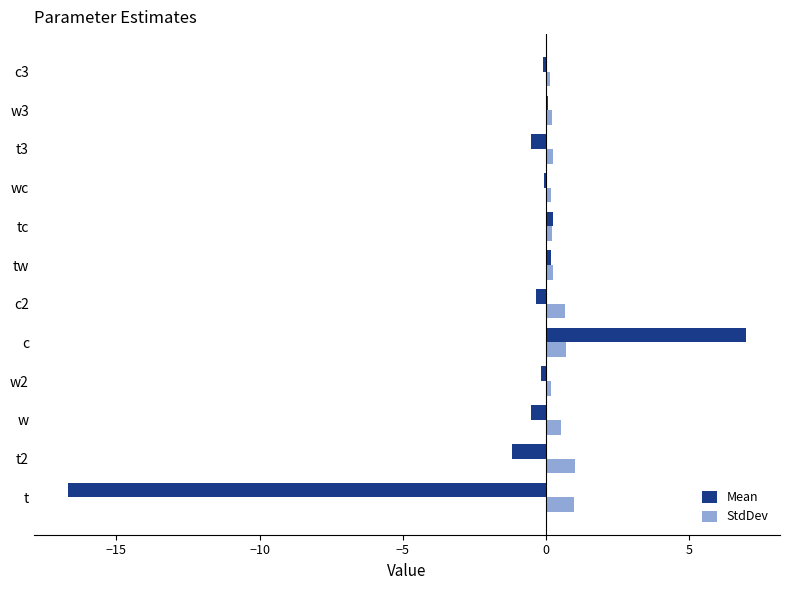

Which series has the largest total across all categories?

StdDev